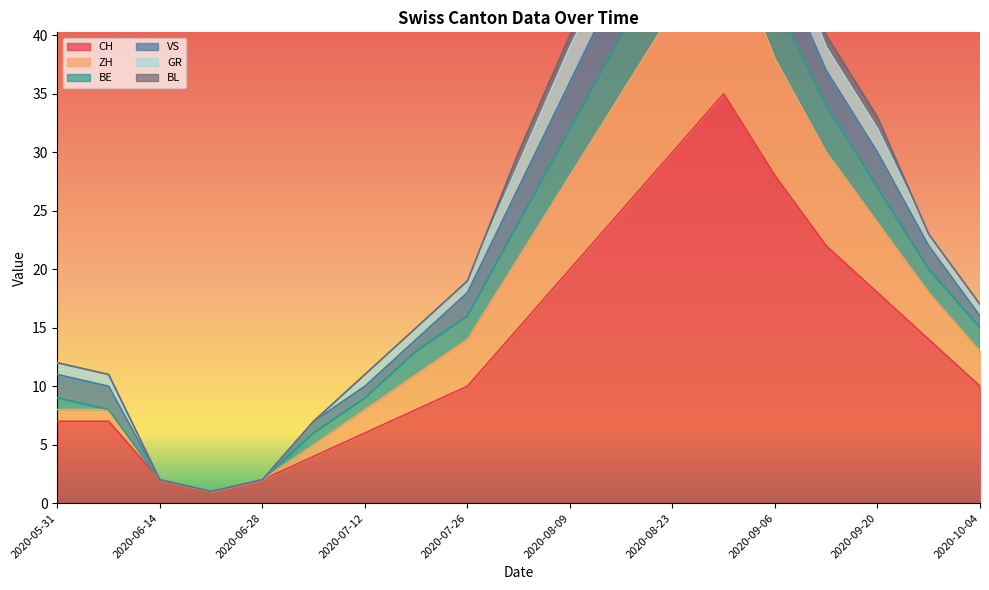

At which category does CH reach its first local valley?

2020-06-21